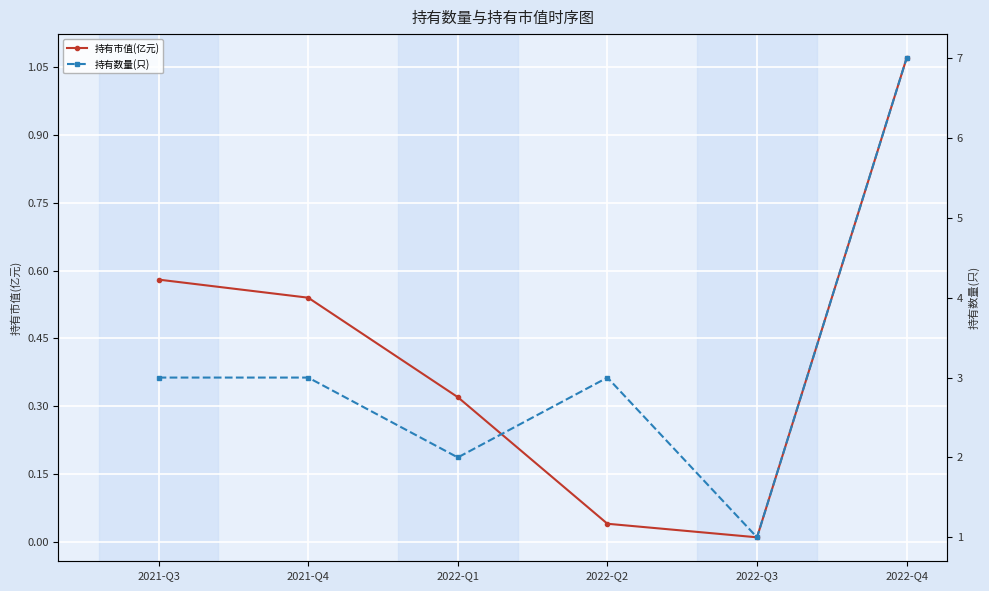

Which category has the highest value in the 持有市值(亿元) series?

2022-Q4